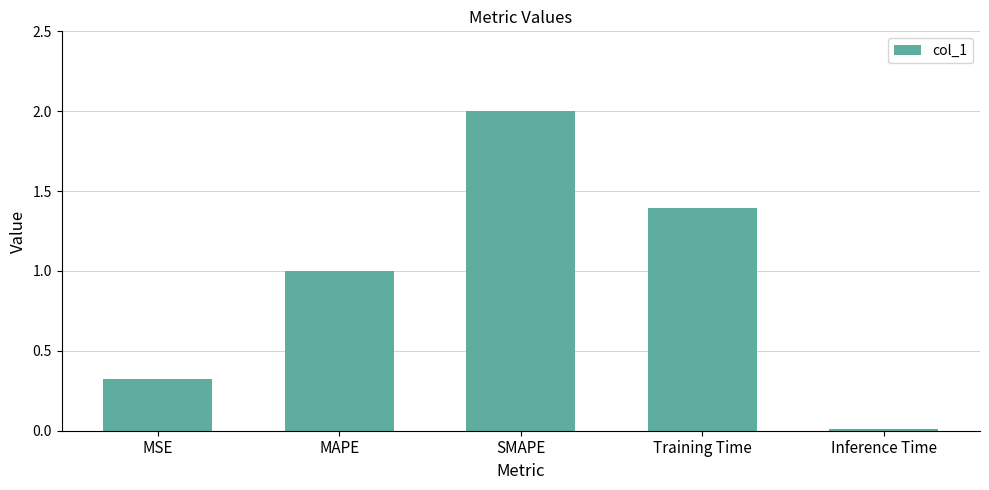

The value at SMAPE is 2.0. True or false?

True